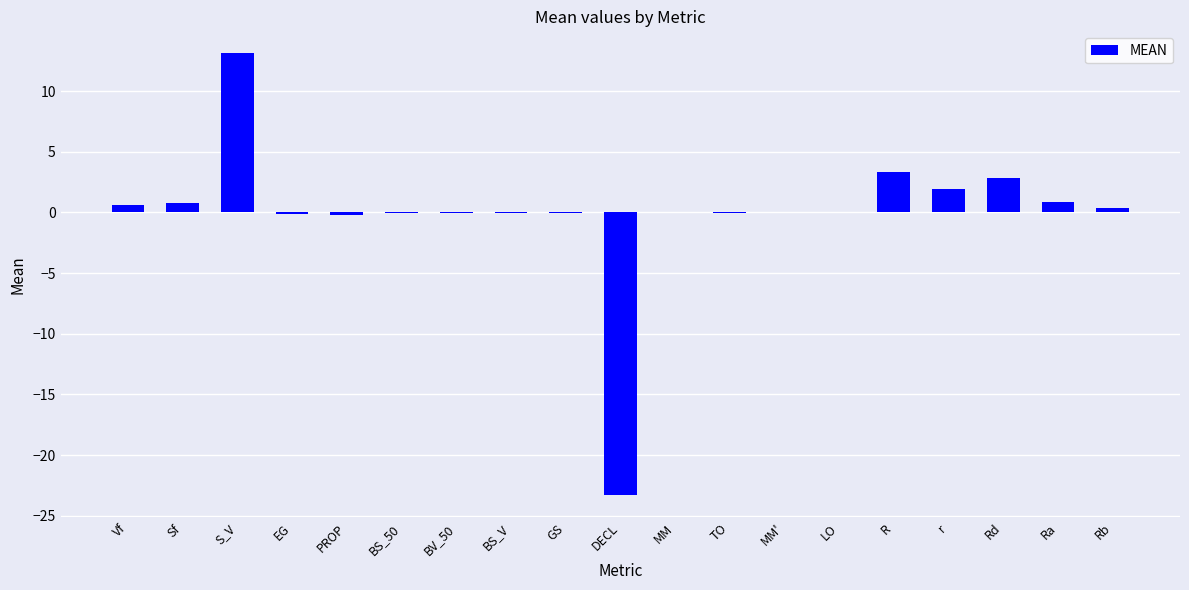

Count the number of data series in this chart.

1